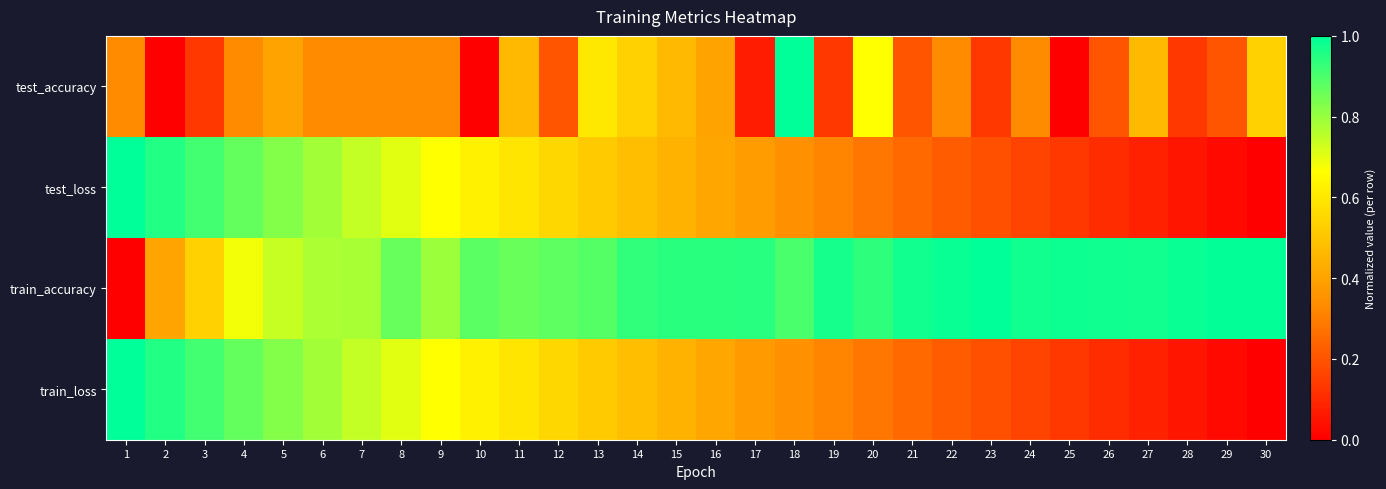

Reading left to right, list all the values displayed in this chart.

test_accuracy: 1=0.3	2=0.0	3=0.1	4=0.3	5=0.4	6=0.3	7=0.3	8=0.3	9=0.3	10=0.0	11=0.5	12=0.2	13=0.6	14=0.5	15=0.5	16=0.4	17=0.1	18=1.0	19=0.1	20=0.7	21=0.2	22=0.3	23=0.1	24=0.3	25=0.0	26=0.2	27=0.5	28=0.1	29=0.2	30=0.5
test_loss: 1=1.0	2=1.0	3=0.9	4=0.9	5=0.8	6=0.8	7=0.7	8=0.7	9=0.7	10=0.6	11=0.6	12=0.6	13=0.5	14=0.5	15=0.4	16=0.4	17=0.4	18=0.3	19=0.3	20=0.3	21=0.3	22=0.2	23=0.2	24=0.2	25=0.1	26=0.1	27=0.1	28=0.1	29=0.0	30=0.0
train_accuracy: 1=0.0	2=0.4	3=0.5	4=0.7	5=0.7	6=0.8	7=0.8	8=0.9	9=0.8	10=0.9	11=0.9	12=0.9	13=0.9	14=0.9	15=0.9	16=0.9	17=0.9	18=0.9	19=1.0	20=0.9	21=1.0	22=1.0	23=1.0	24=1.0	25=1.0	26=1.0	27=1.0	28=1.0	29=1.0	30=1.0
train_loss: 1=1.0	2=1.0	3=0.9	4=0.9	5=0.8	6=0.8	7=0.7	8=0.7	9=0.7	10=0.6	11=0.6	12=0.6	13=0.5	14=0.5	15=0.4	16=0.4	17=0.4	18=0.3	19=0.3	20=0.3	21=0.3	22=0.2	23=0.2	24=0.2	25=0.1	26=0.1	27=0.1	28=0.1	29=0.0	30=0.0